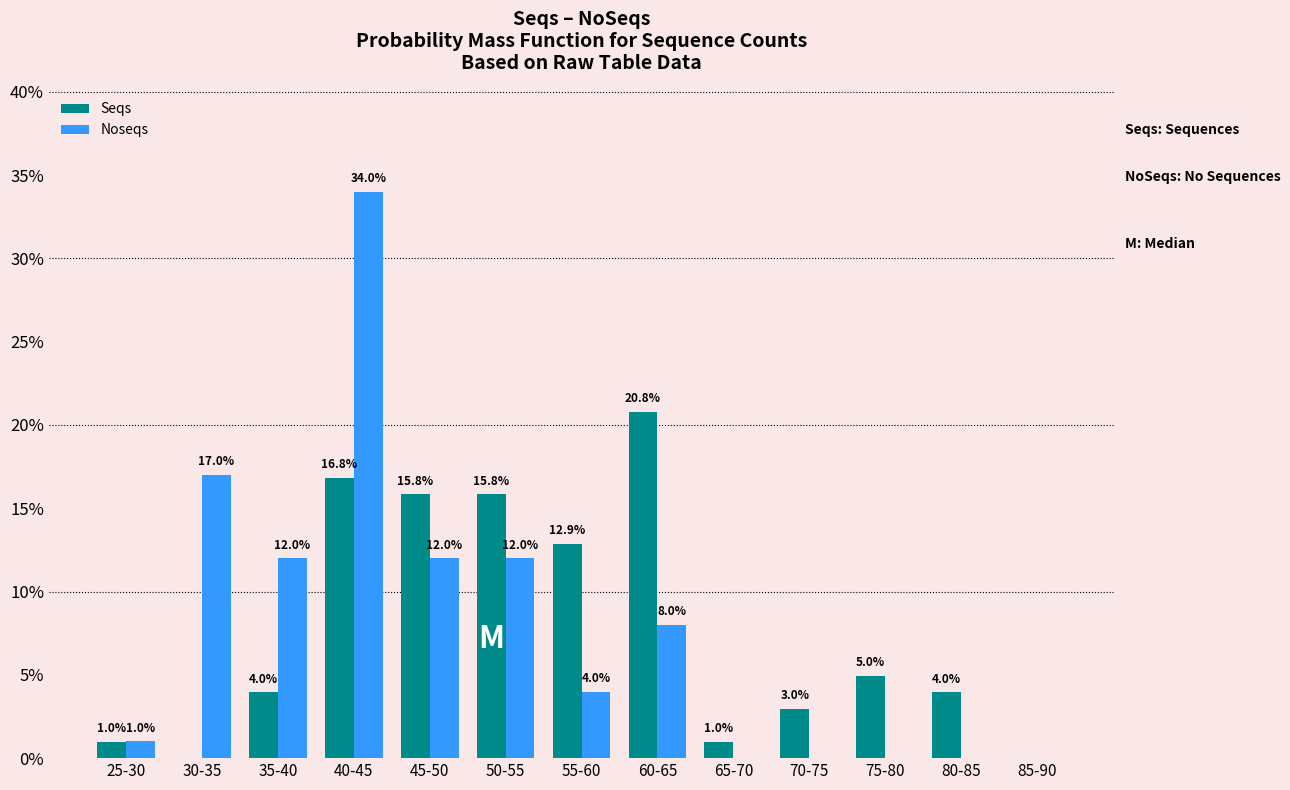

Reading right to left, extract all data points from this chart.

Seqs: 85-90=0.0	80-85=4.0	75-80=5.0	70-75=3.0	65-70=1.0	60-65=20.8	55-60=12.9	50-55=15.8	45-50=15.8	40-45=16.8	35-40=4.0	30-35=0.0	25-30=1.0
Noseqs: 85-90=0.0	80-85=0.0	75-80=0.0	70-75=0.0	65-70=0.0	60-65=8.0	55-60=4.0	50-55=12.0	45-50=12.0	40-45=34.0	35-40=12.0	30-35=17.0	25-30=1.0